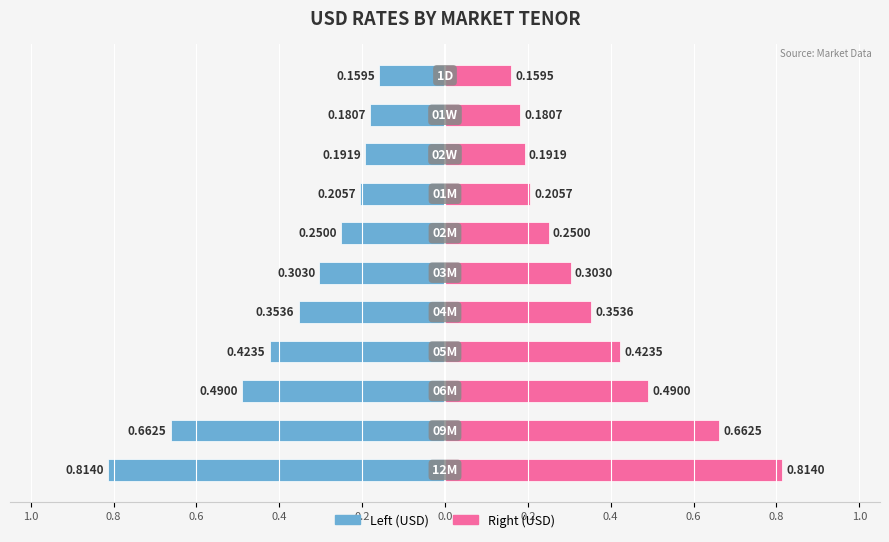

What is the maximum value shown in the chart?

0.8